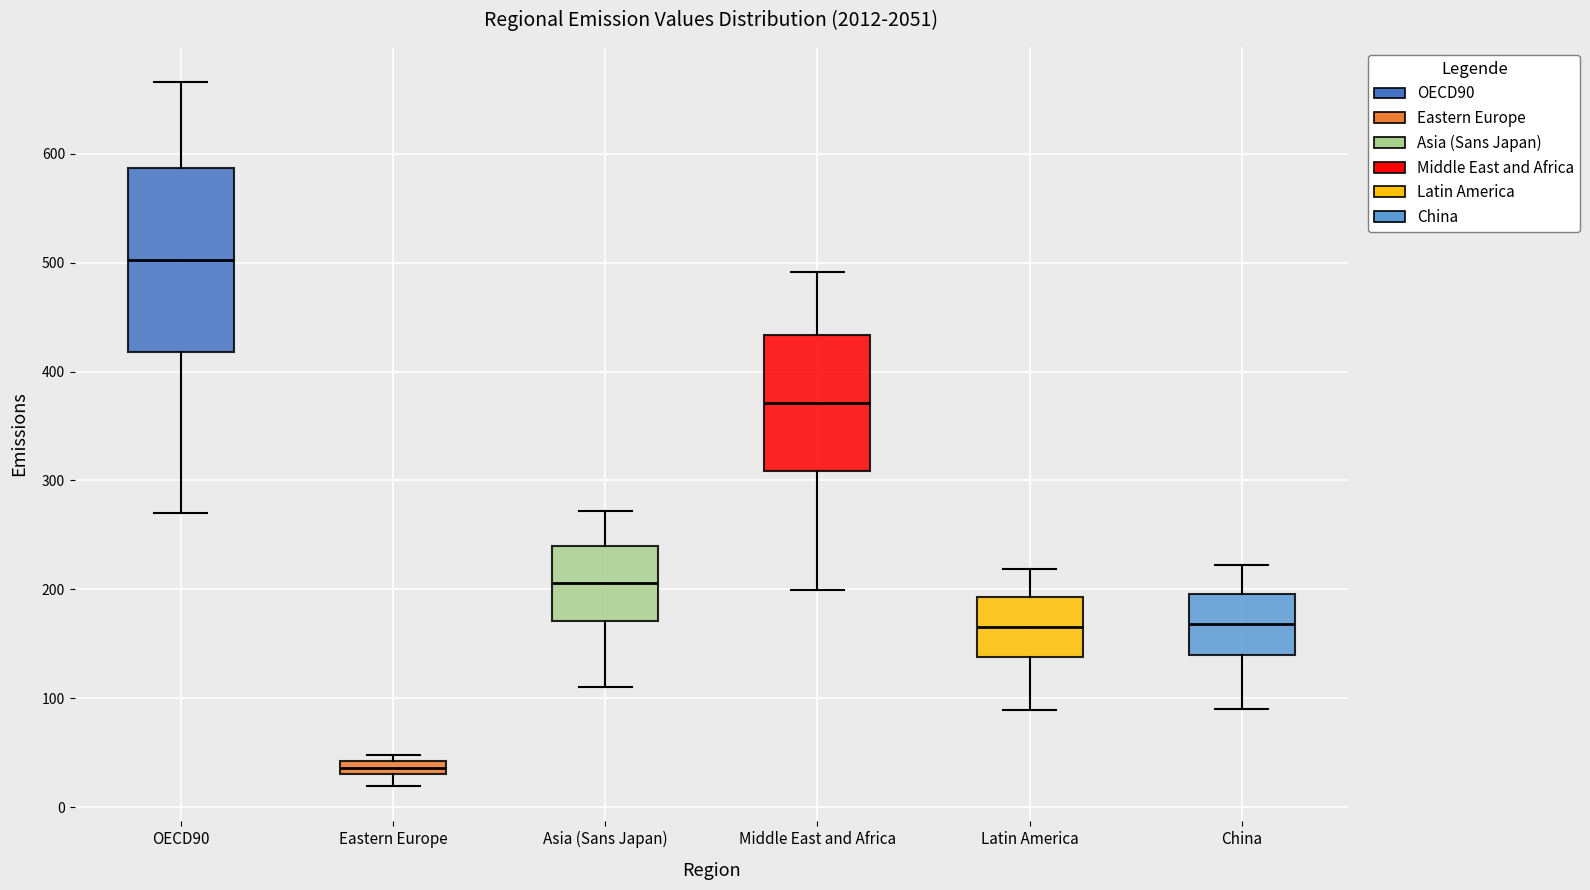

Where does the lower whisker of the box for Asia (Sans Japan) end on the y-axis? The values are not printed on the chart, so give them approximately, as read against the axis.

110